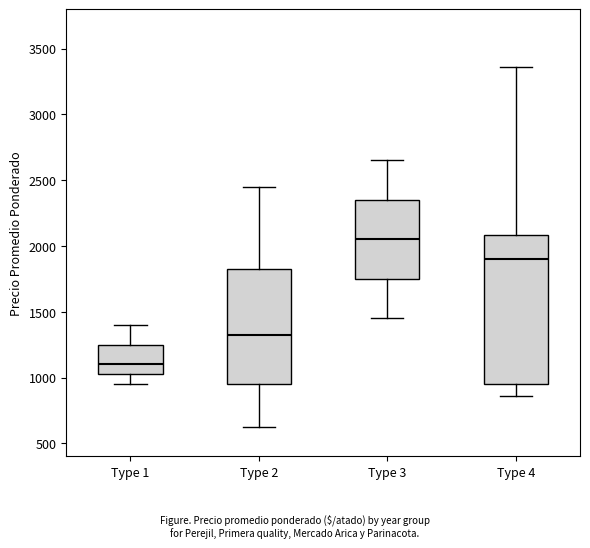

Reading left to right, read every box against the y-axis: the position of its median line, the range the box covers, and the ends of its whiskers. The values are not printed on the chart, so give them approximately, as read against the axis.

Type 1: median 1100, box 1050 to 1250, whiskers 950 to 1400
Type 2: median 1350, box 950 to 1850, whiskers 650 to 2450
Type 3: median 2050, box 1750 to 2350, whiskers 1450 to 2650
Type 4: median 1900, box 950 to 2100, whiskers 850 to 3350